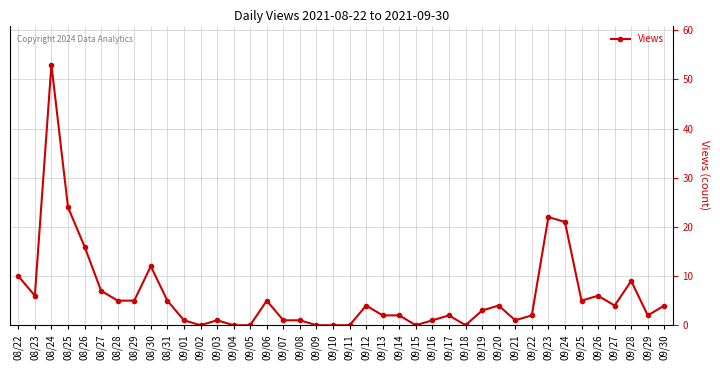

What is the average value?

6